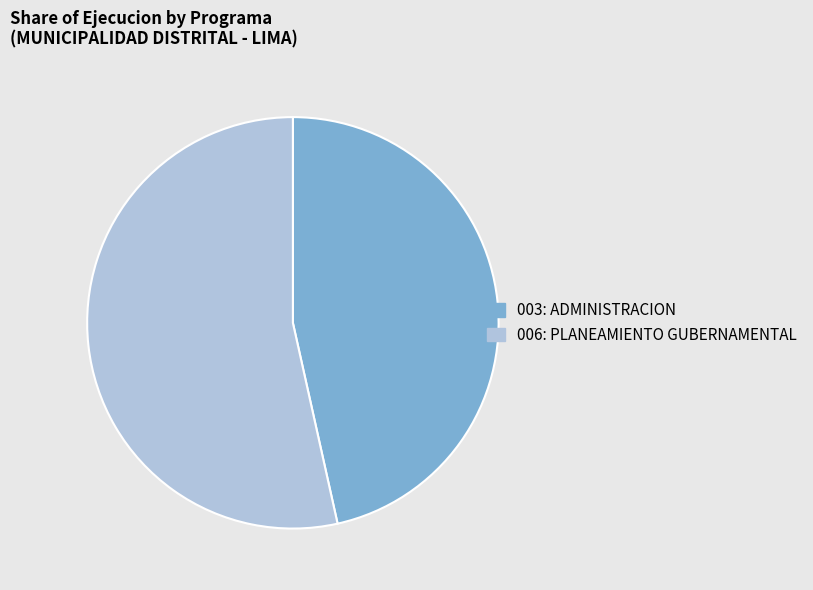

Approximately how many times larger is the value at 006: PLANEAMIENTO GUBERNAMENTAL compared to 003: ADMINISTRACION?

1.1